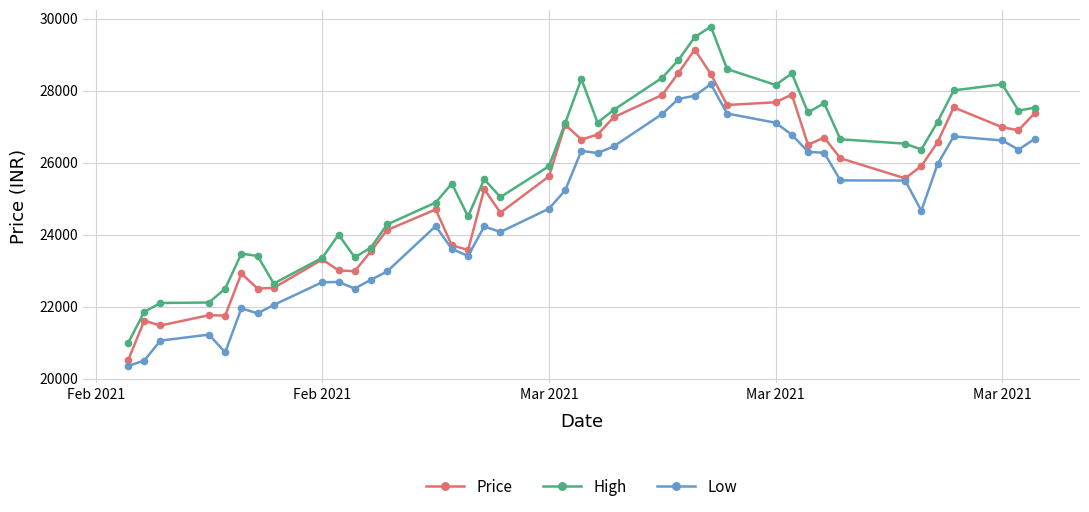

What is the greatest value displayed?

29777